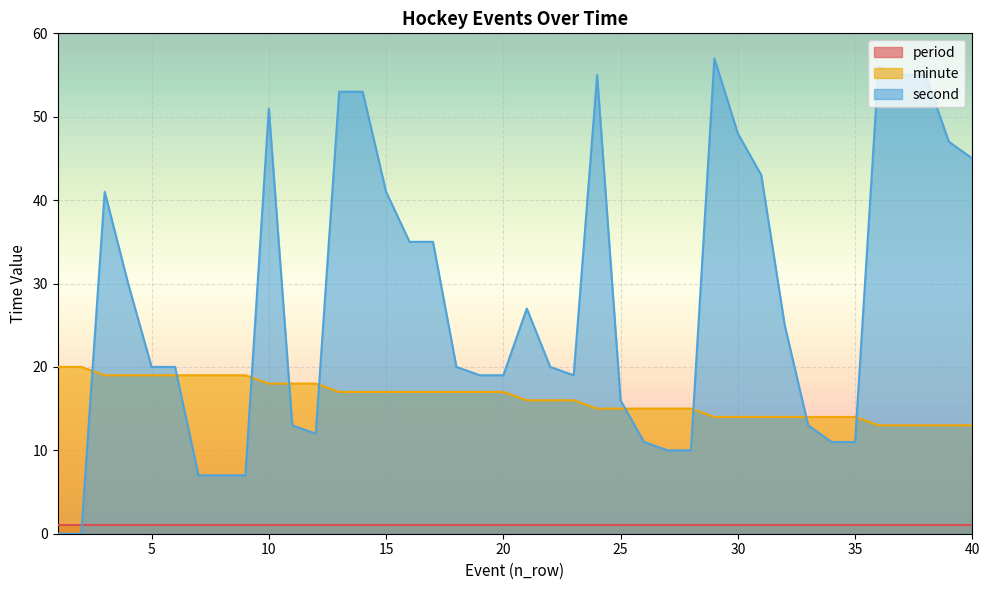

Between 3 and 25, which series saw the biggest shift?

second